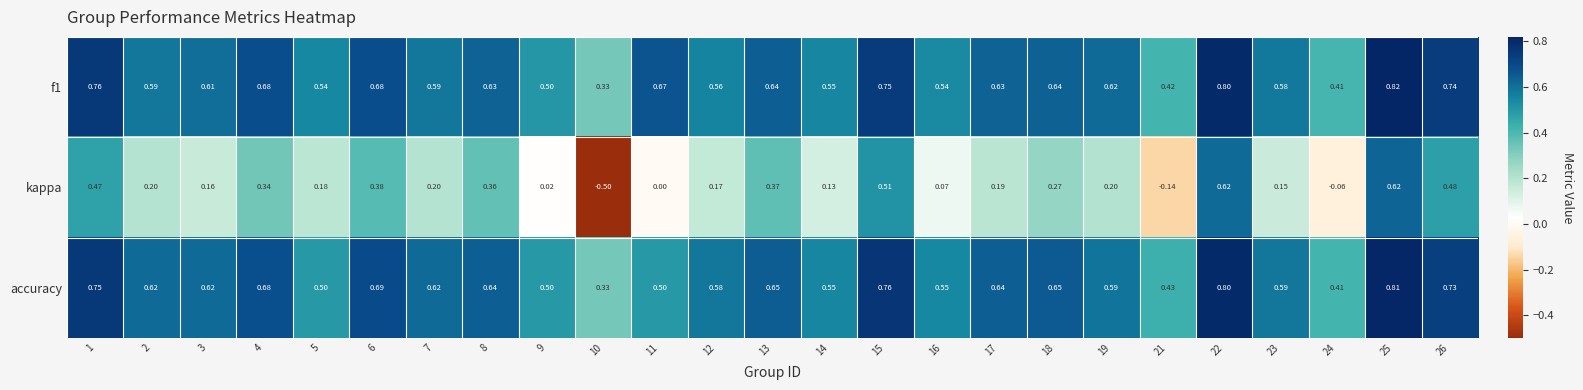

Which series has the largest range (max minus min)?

kappa